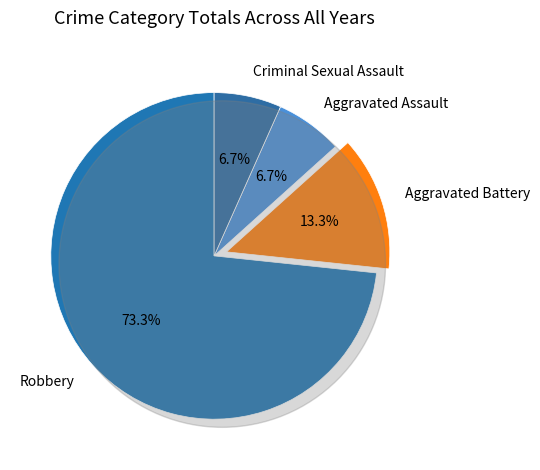

What percentage is the Robbery slice, to the nearest percent?

73%